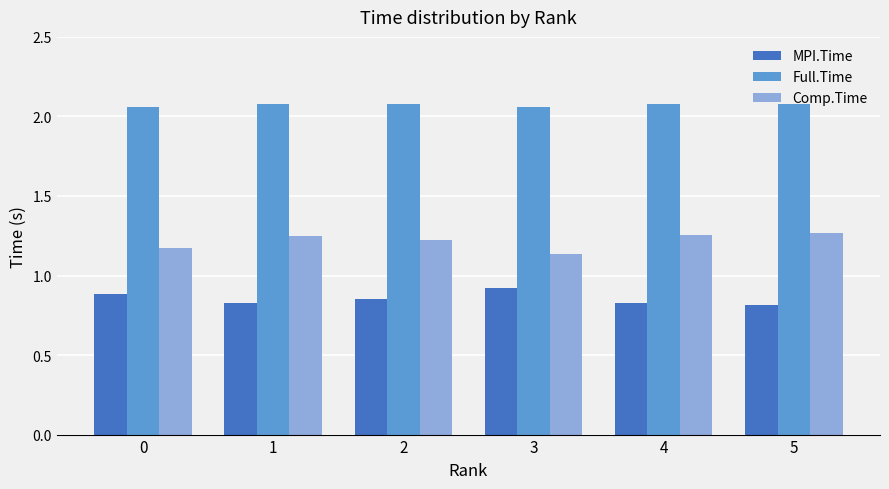

What is the highest value of the MPI.Time series?

0.9